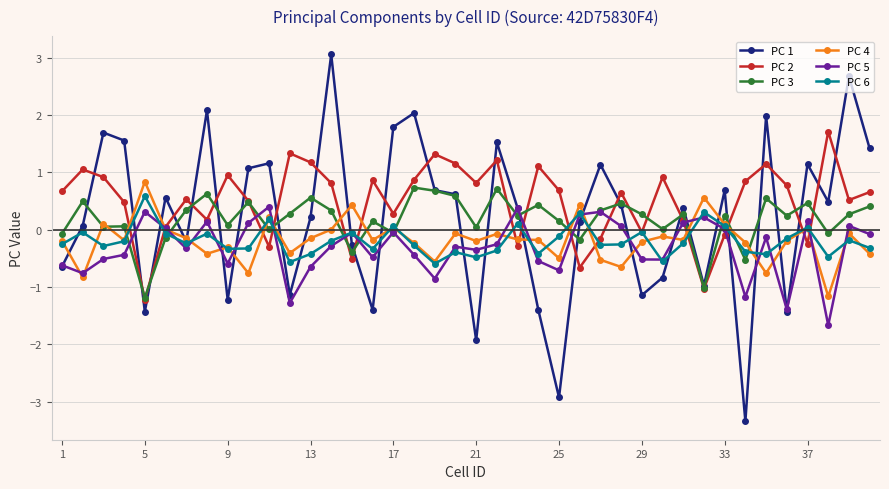

What is the value of the PC 5 point at the 9th from the left?

-0.6